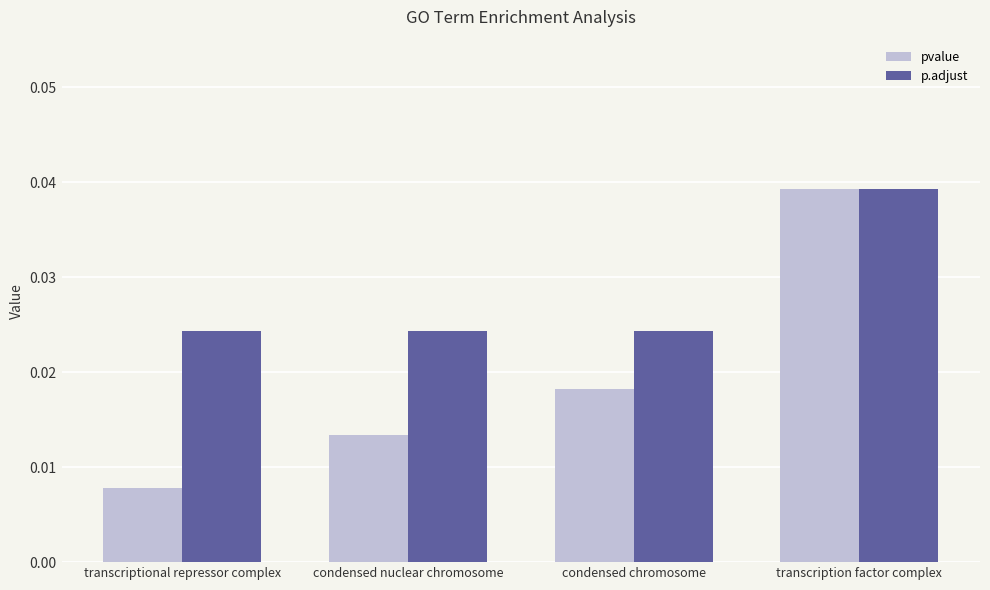

At how many categories does at least one series exceed 0?

4